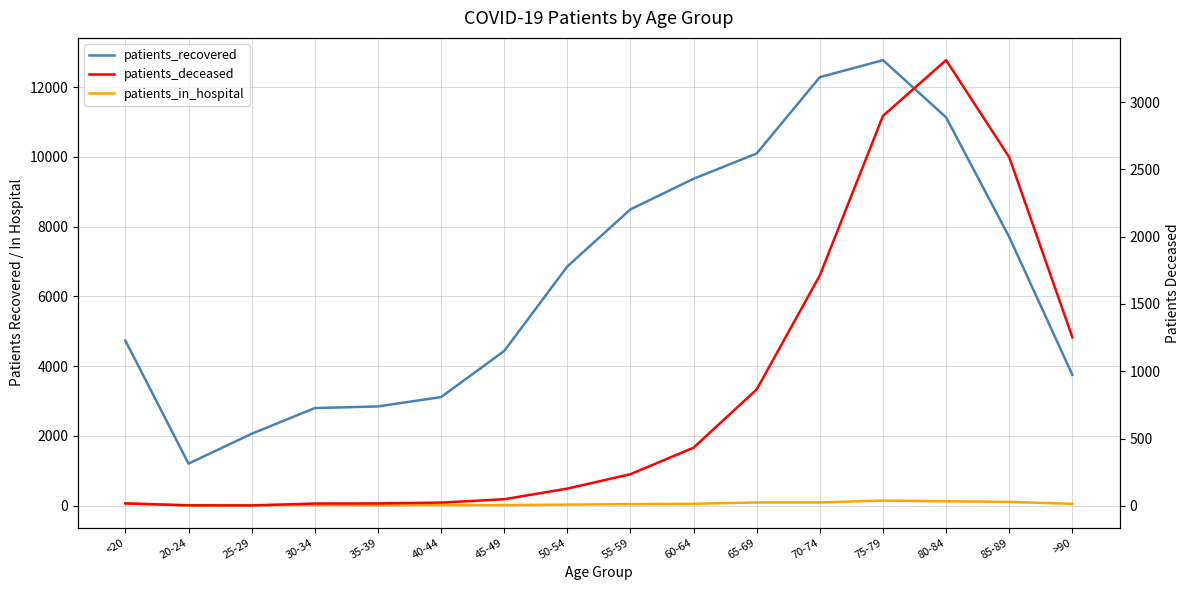

What is the lowest value of the patients_in_hospital series?

3